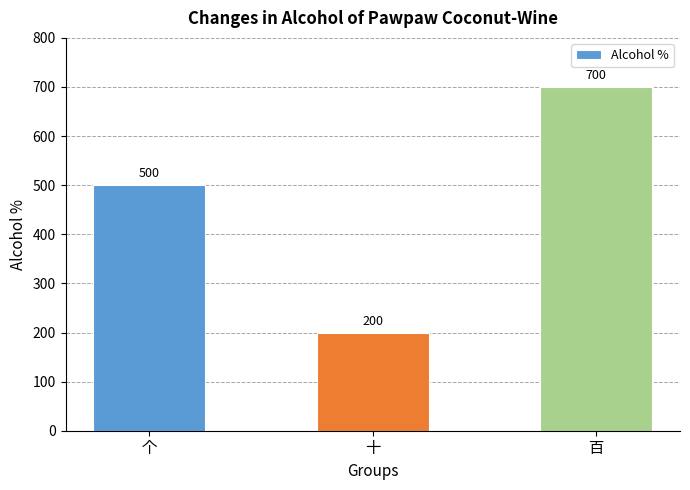

Count the values in the range 200 to 700.

3